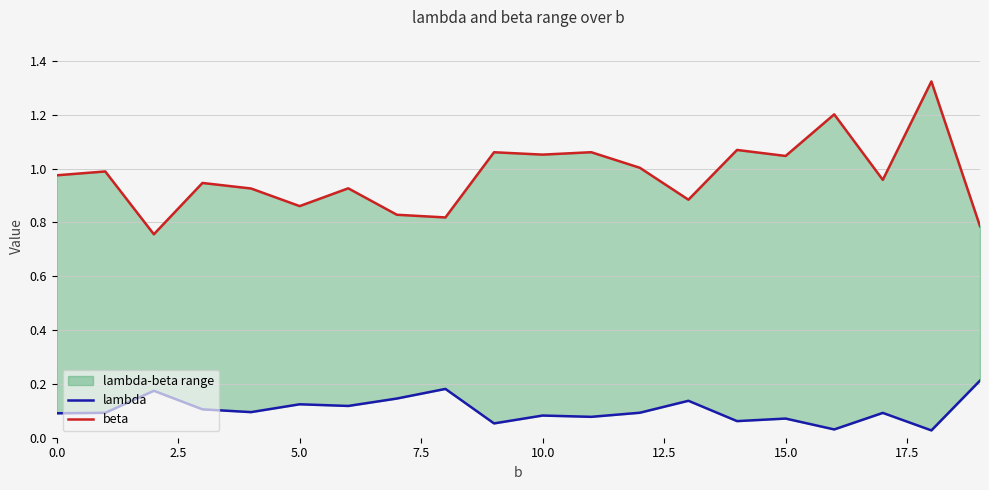

What is the difference between the maximum and second lowest values in the lambda series?

0.2